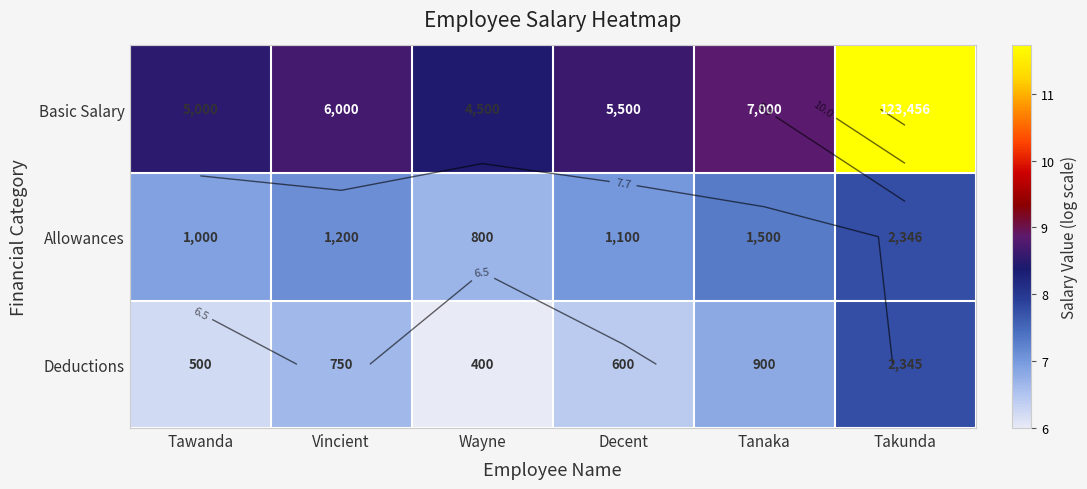

The Deductions series shows 6.6 at Vincient. True or false?

True